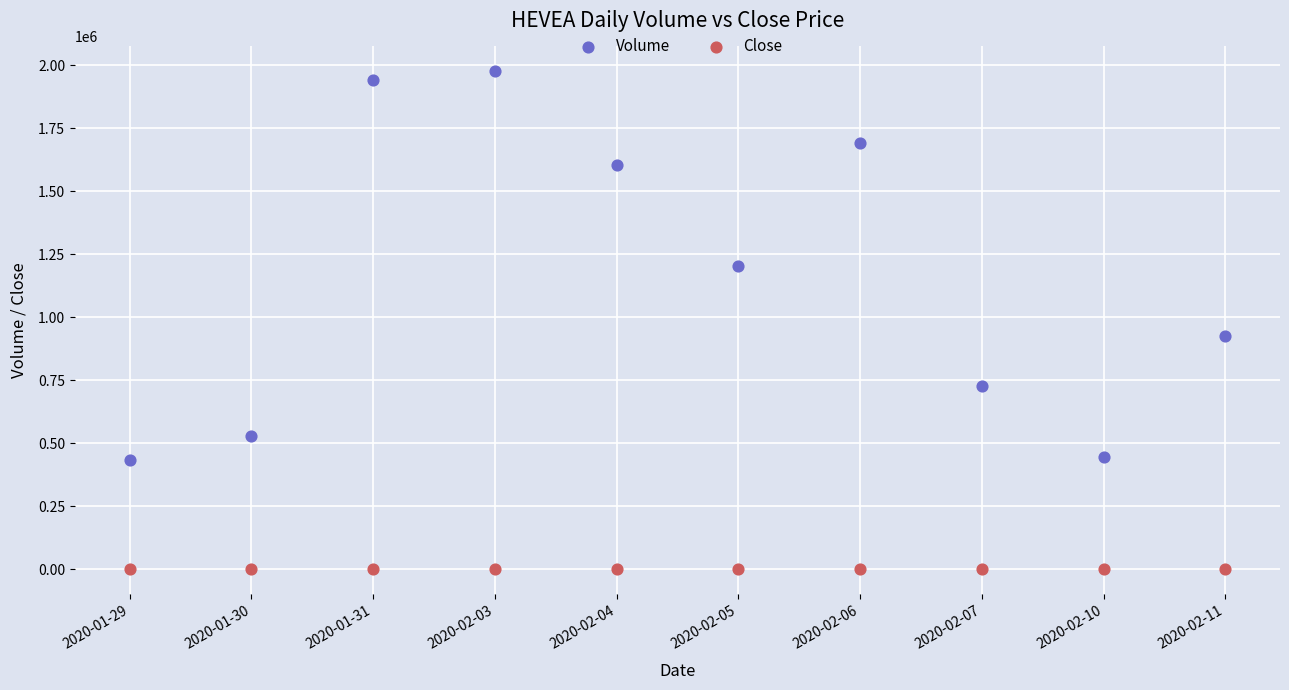

Across all data points, what is the range of Y values (max minus min)?

1976699.6